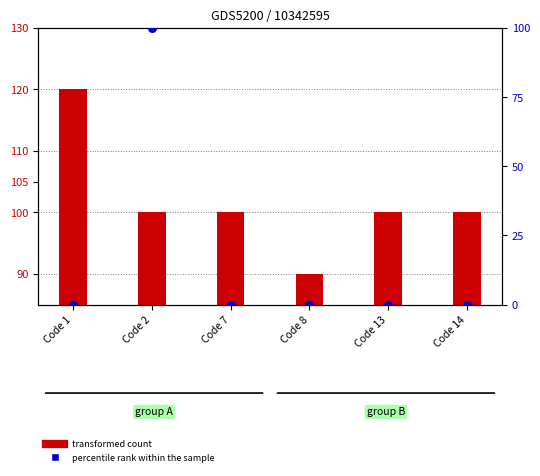

At which category is the sum across all series the highest?

Code 2